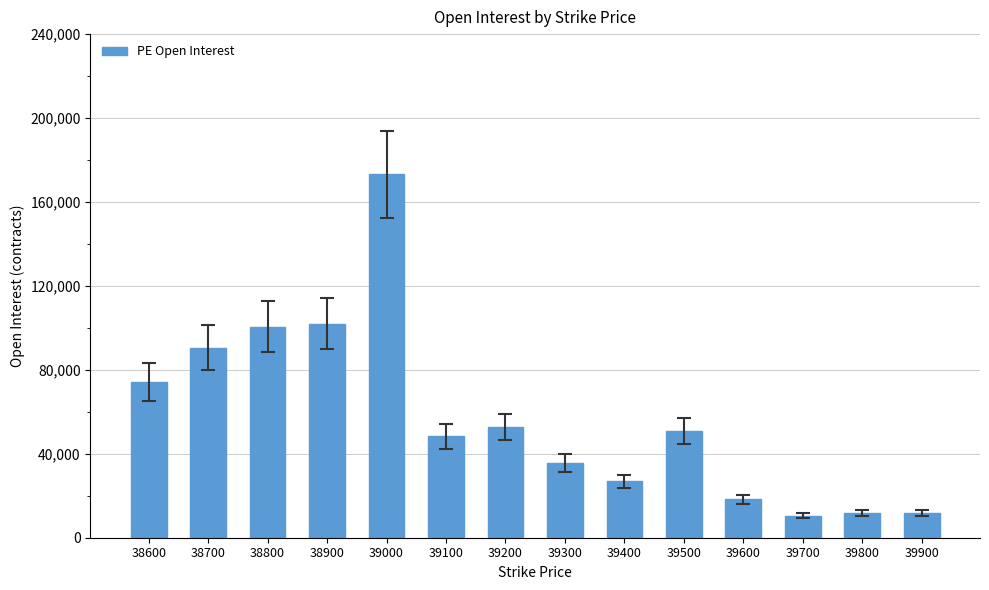

What is the sum of the values at 38700 and 39600?

108886